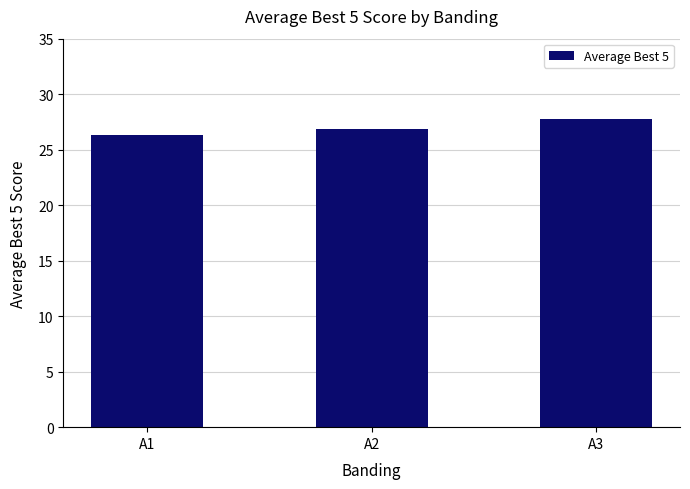

What is the difference between the maximum and minimum values?

1.5